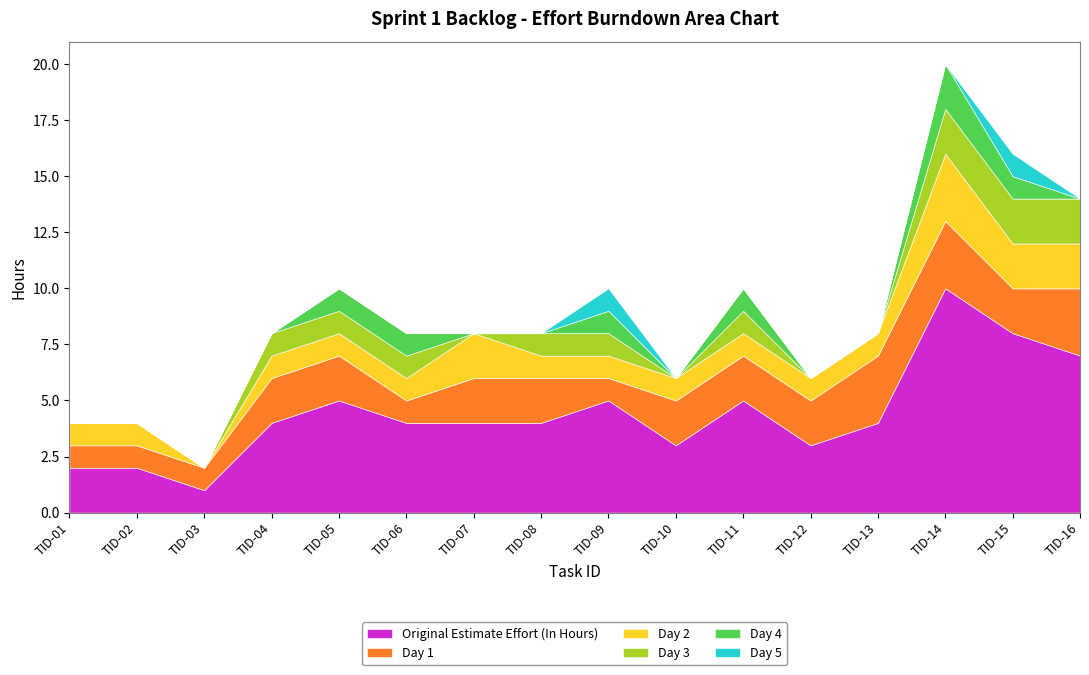

Reading right to left, extract all data points from this chart.

Original Estimate Effort (In Hours): 7	8	10	4	3	5	3	5	4	4	4	5	4	1	2	2
Day 1: 3	2	3	3	2	2	2	1	2	2	1	2	2	1	1	1
Day 2: 2	2	3	1	1	1	1	1	1	2	1	1	1	0	1	1
Day 3: 2	2	2	0	0	1	0	1	1	0	1	1	1	0	0	0
Day 4: 0	1	2	0	0	1	0	1	0	0	1	1	0	0	0	0
Day 5: 0	1	0	0	0	0	0	1	0	0	0	0	0	0	0	0